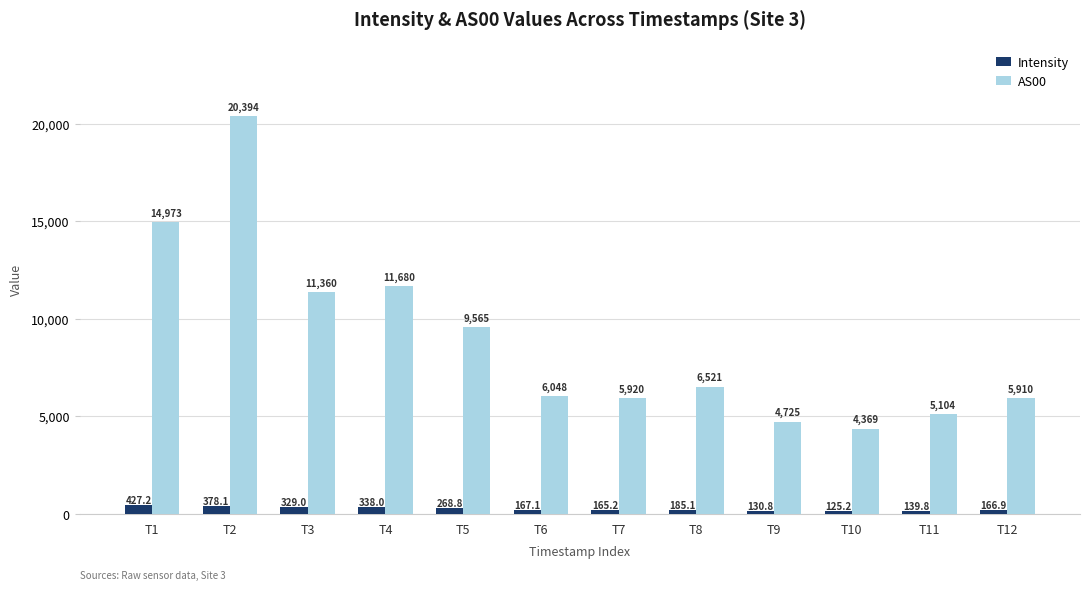

Rank the series by their maximum value, from highest to lowest.

AS00, Intensity